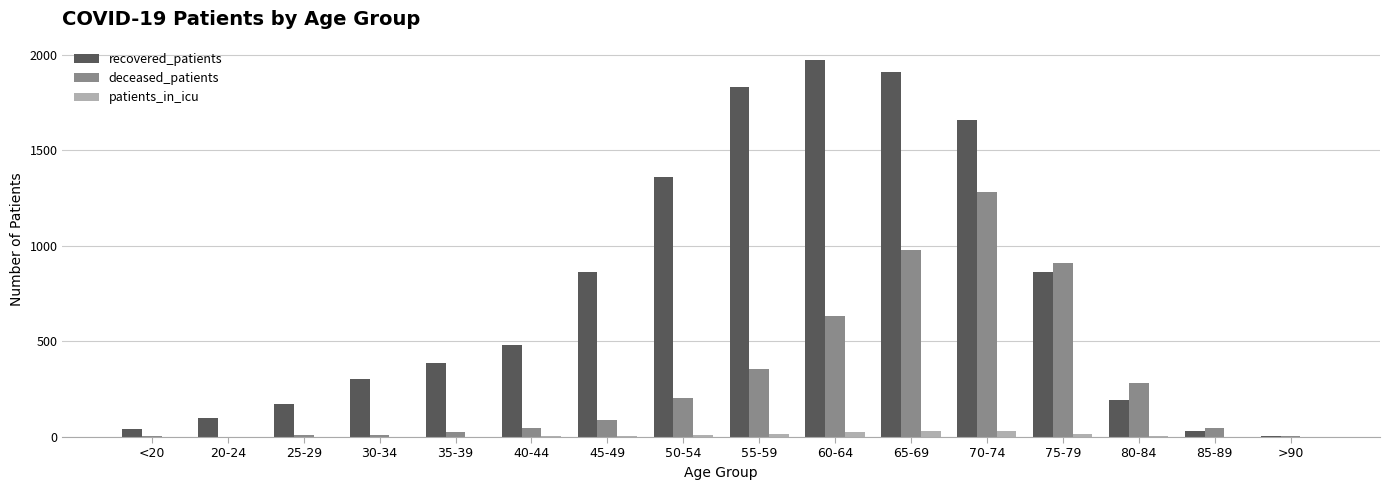

Which series has the largest total across all categories?

recovered_patients